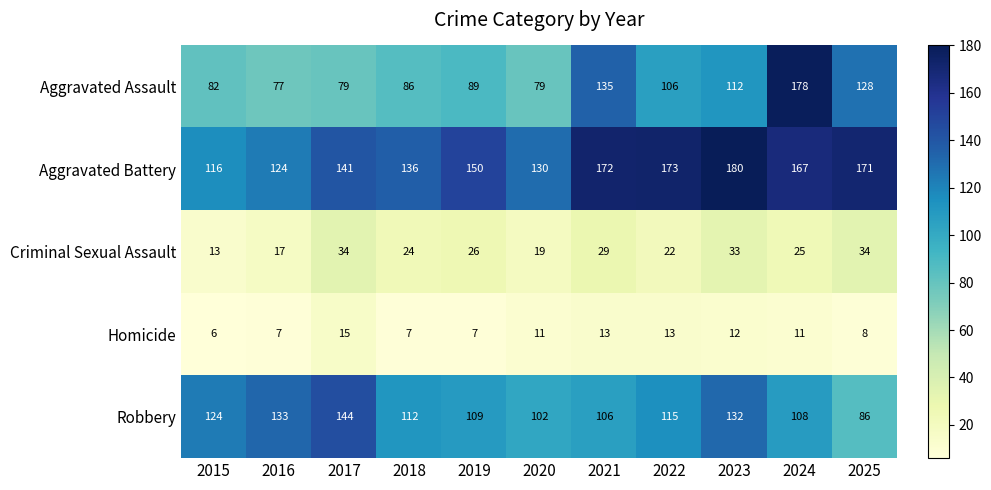

Is it true that Aggravated Assault equals 113 at 2018?

False